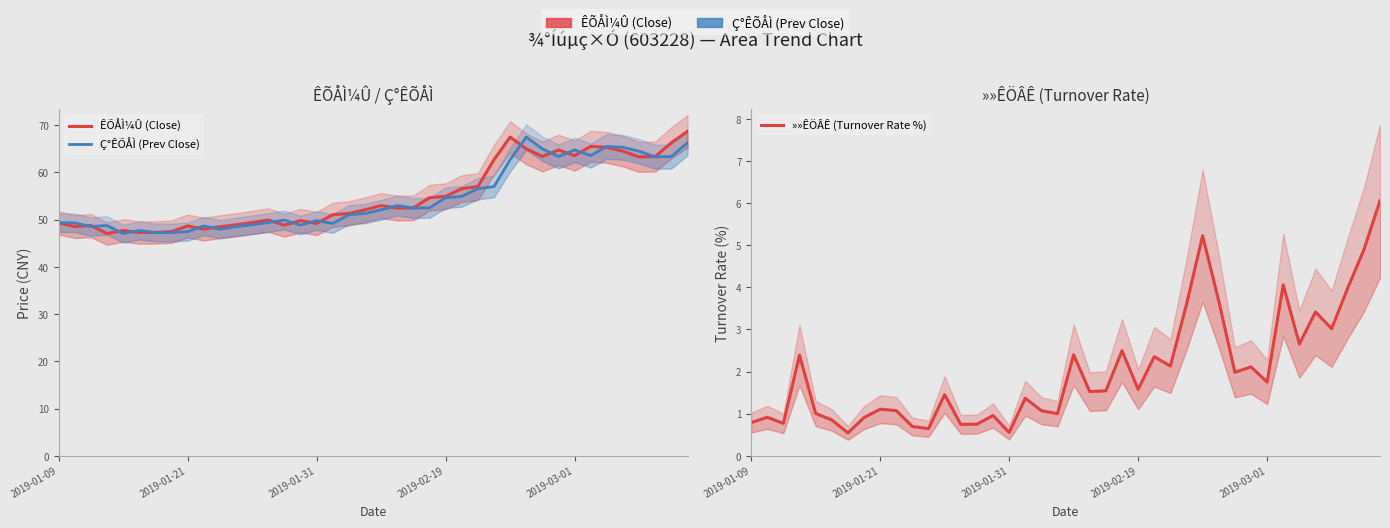

How many data points in Ç°ÊÕÅÌ (Prev Close) are less than 52?

20